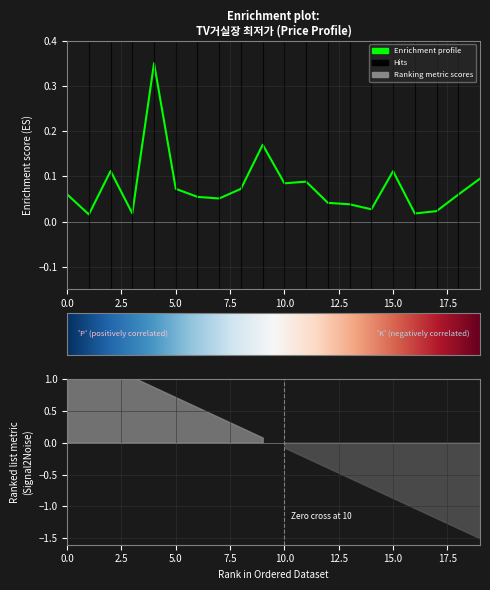

Rank the categories by value from highest to lowest.

4, 9, 2, 15, 19, 11, 10, 5, 8, 0, 18, 6, 7, 12, 13, 14, 17, 3, 16, 1